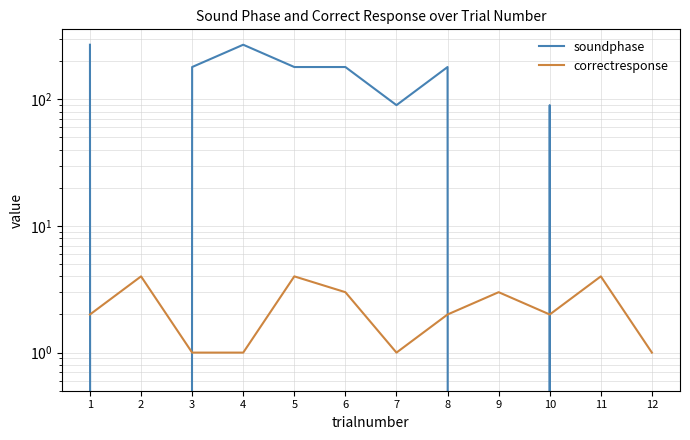

How many values in the soundphase series are below 180?

6